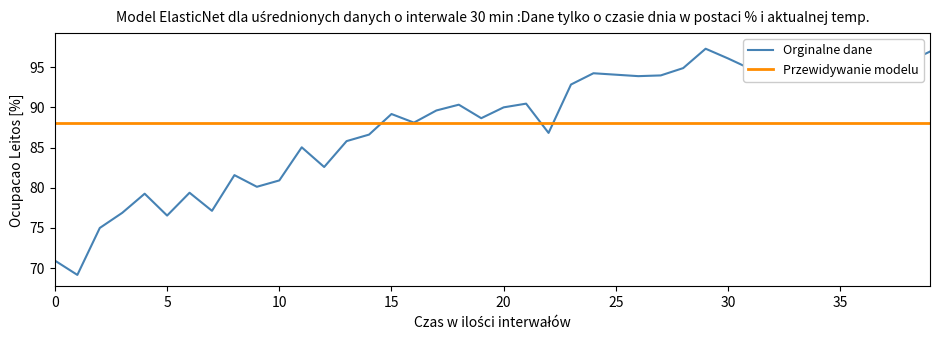

Which series ends up on top after the final intersection of Orginalne dane and Przewidywanie modelu?

Orginalne dane